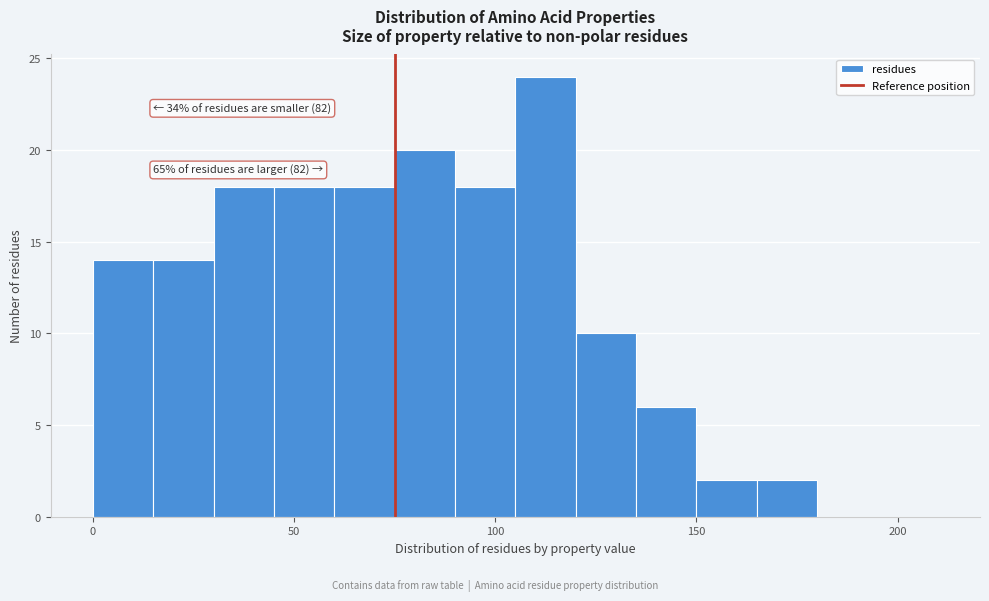

Around what value on the x-axis is the tallest bar? Give the approximate position of its centre, as read against the axis.

115